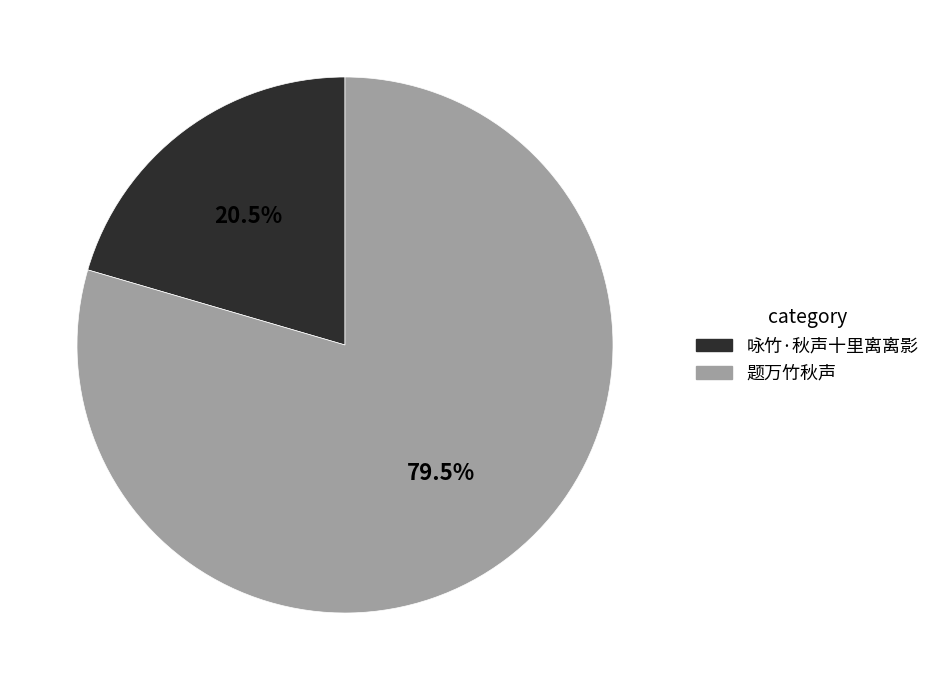

Is 题万竹秋声 the majority of the pie?

Yes